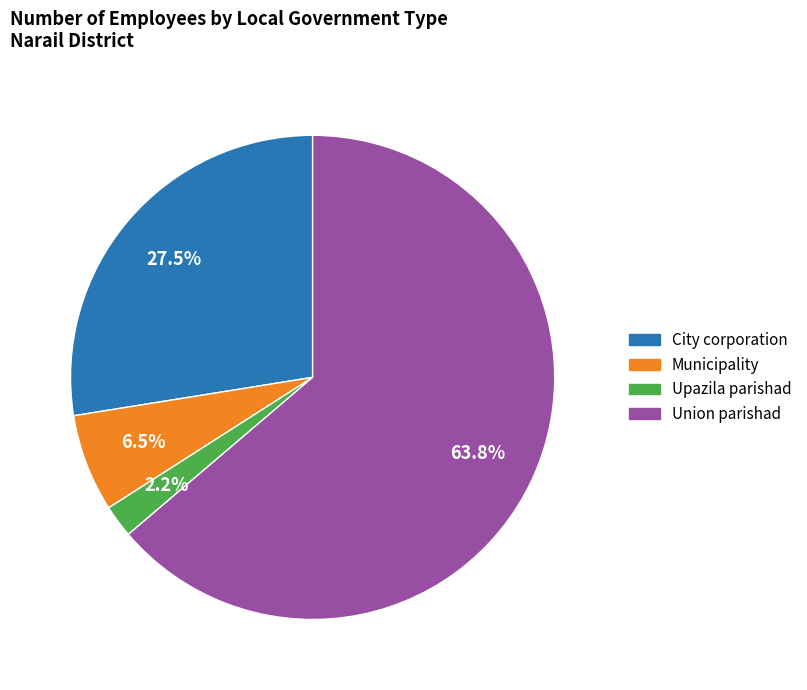

How many slices are in this pie chart?

4